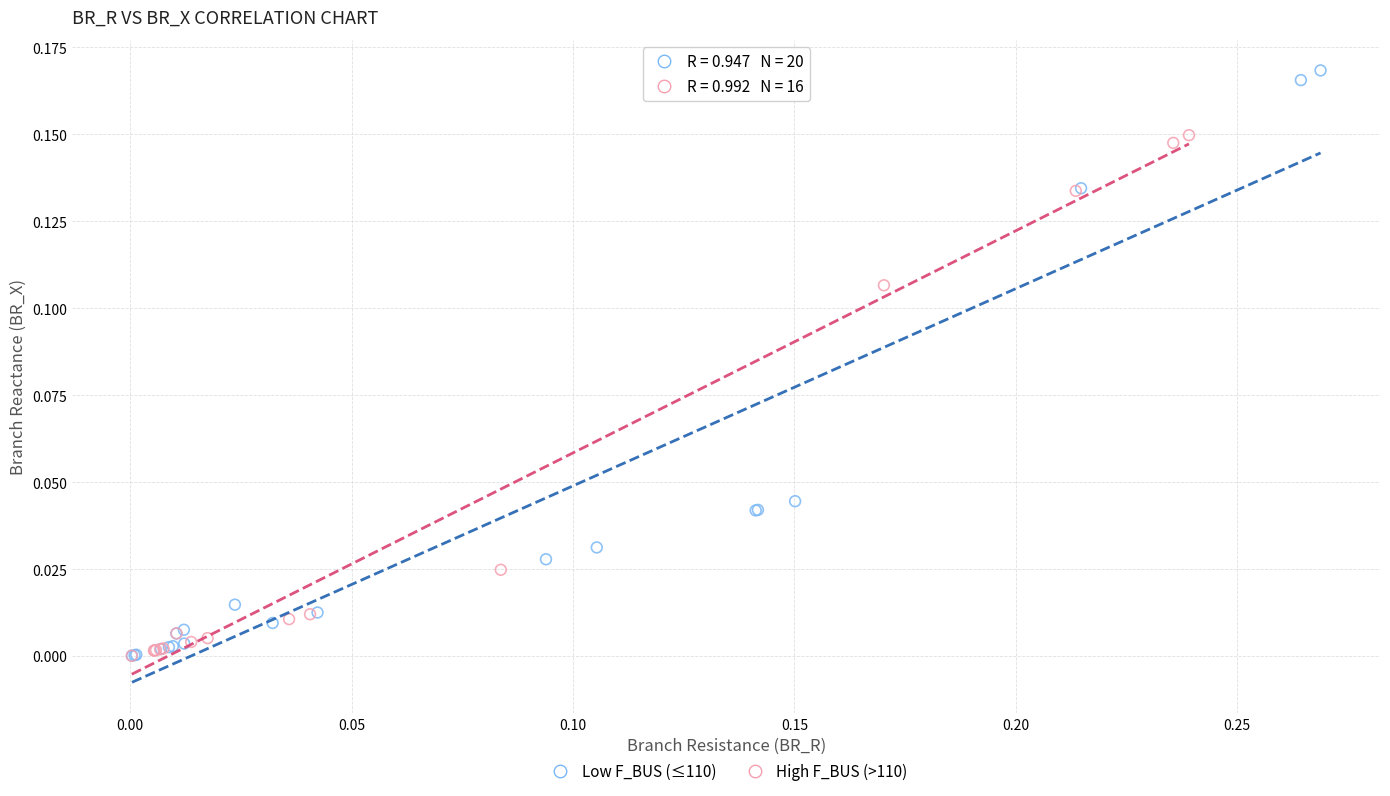

Which series has the largest Y range (max minus min)?

Low F_BUS (≤110)